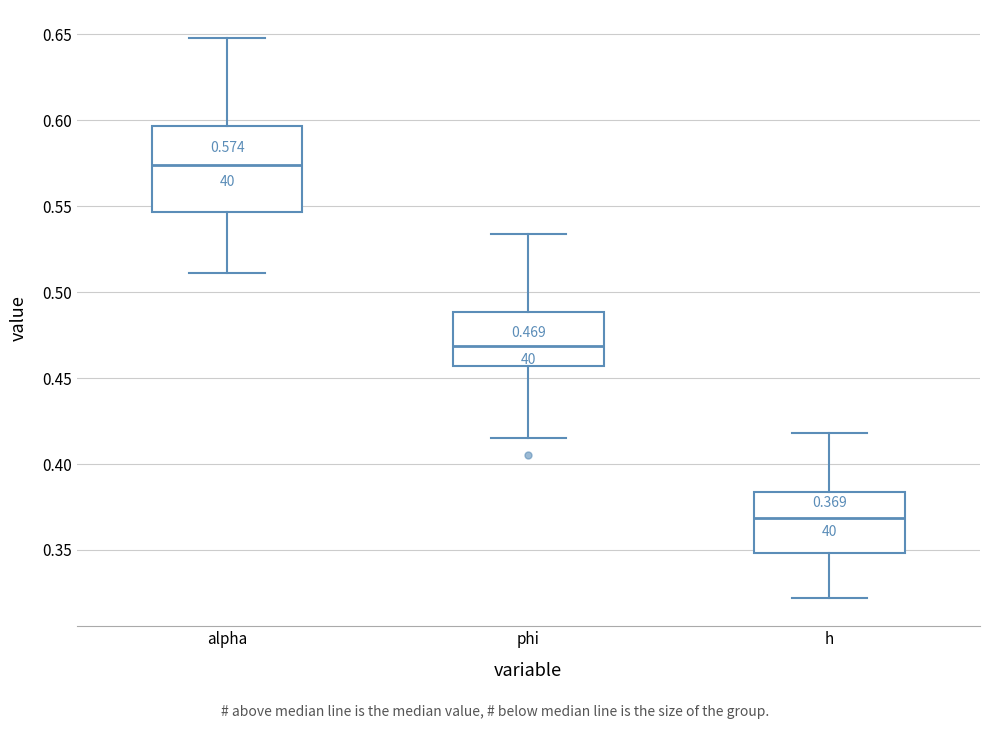

Which box's median line is the lowest?

h